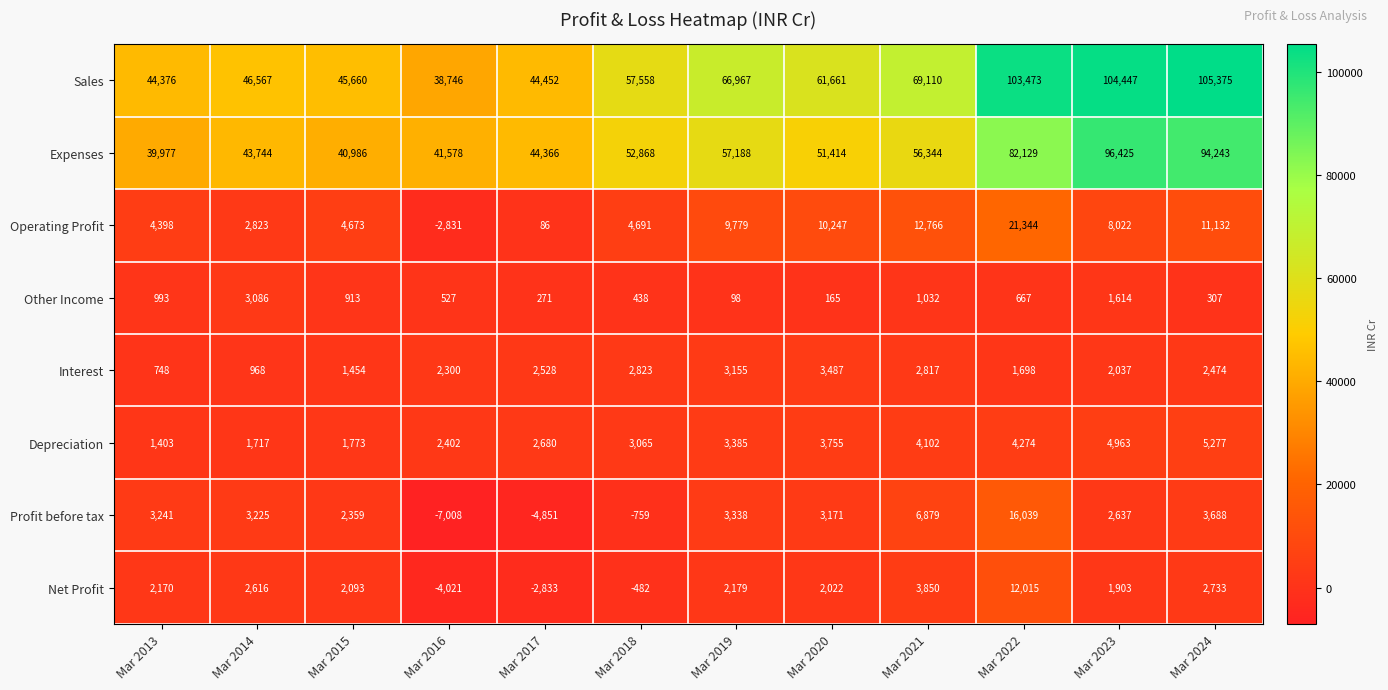

What is the sum of the Depreciation values at Mar 2023 and Mar 2019?

8348